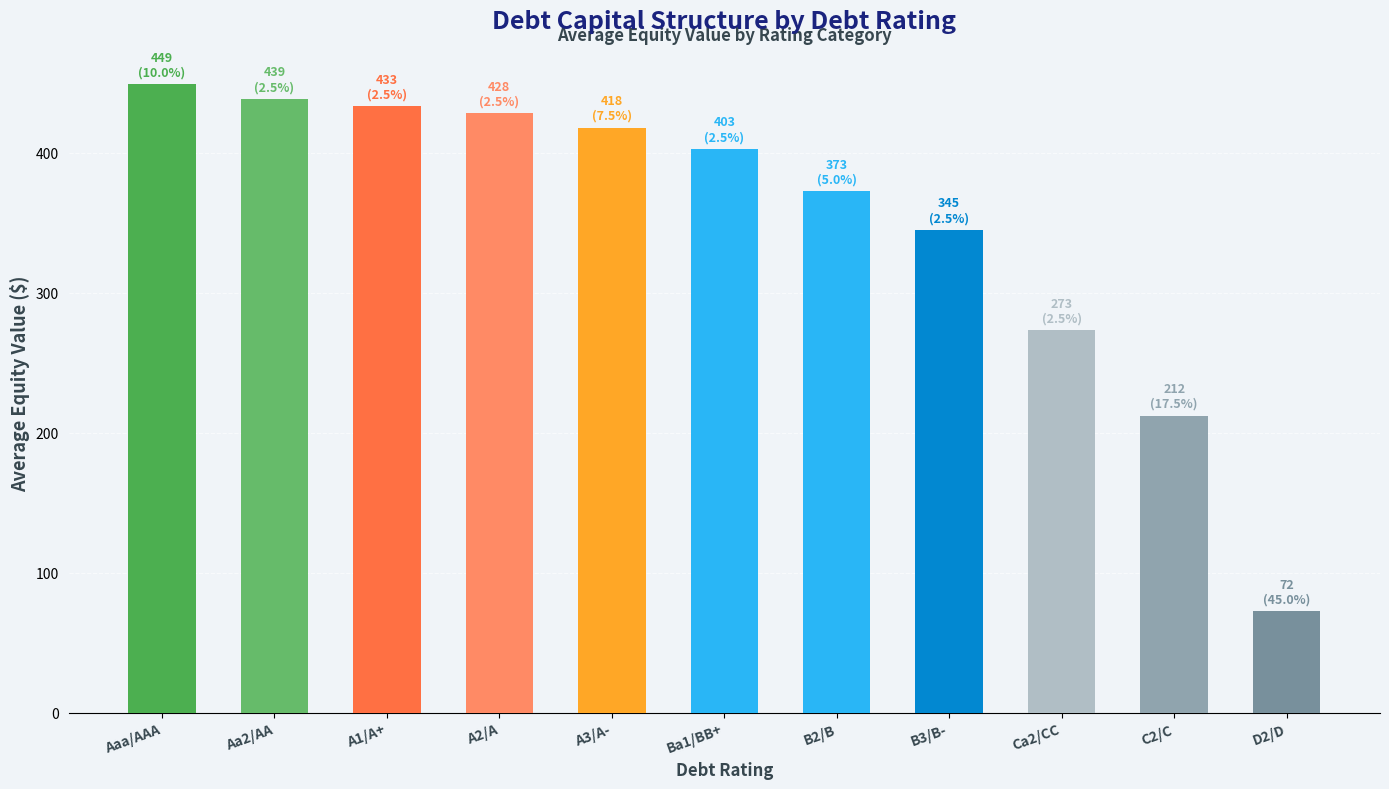

List the labels in order of value, largest first.

Aaa/AAA, Aa2/AA, A1/A+, A2/A, A3/A-, Ba1/BB+, B2/B, B3/B-, Ca2/CC, C2/C, D2/D